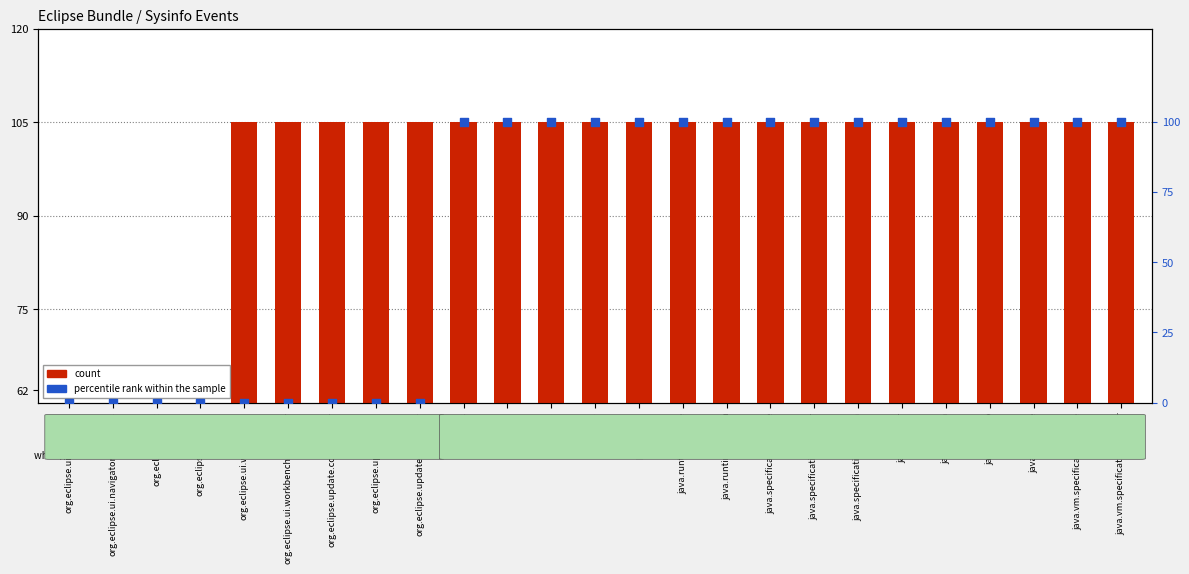

What is the total value across all series at java.vm.name?

205.0